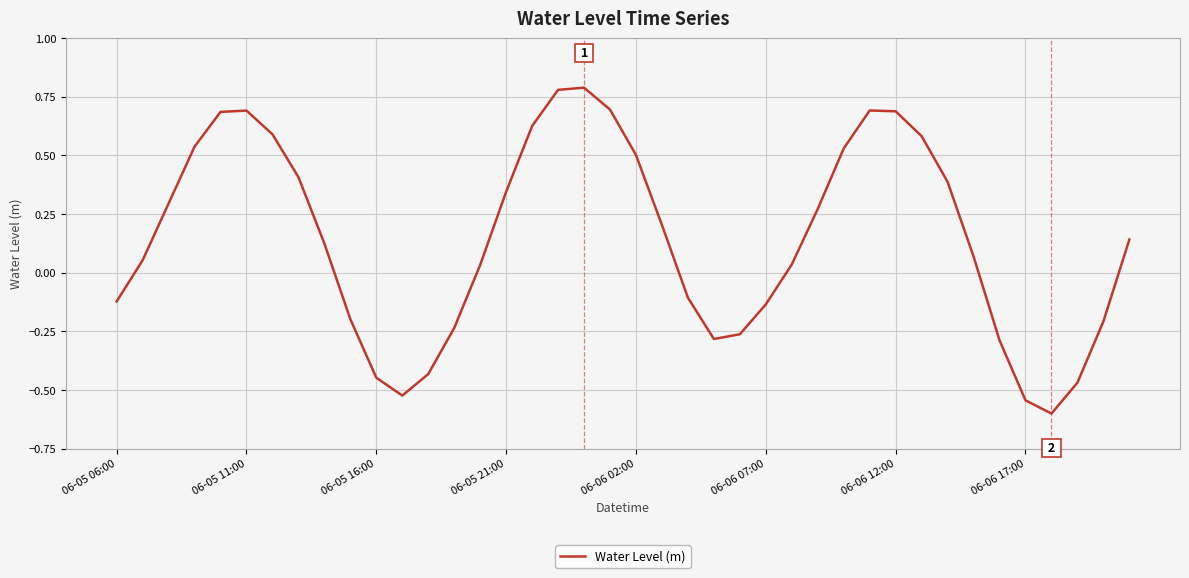

What is the minimum value shown in the chart?

-0.6